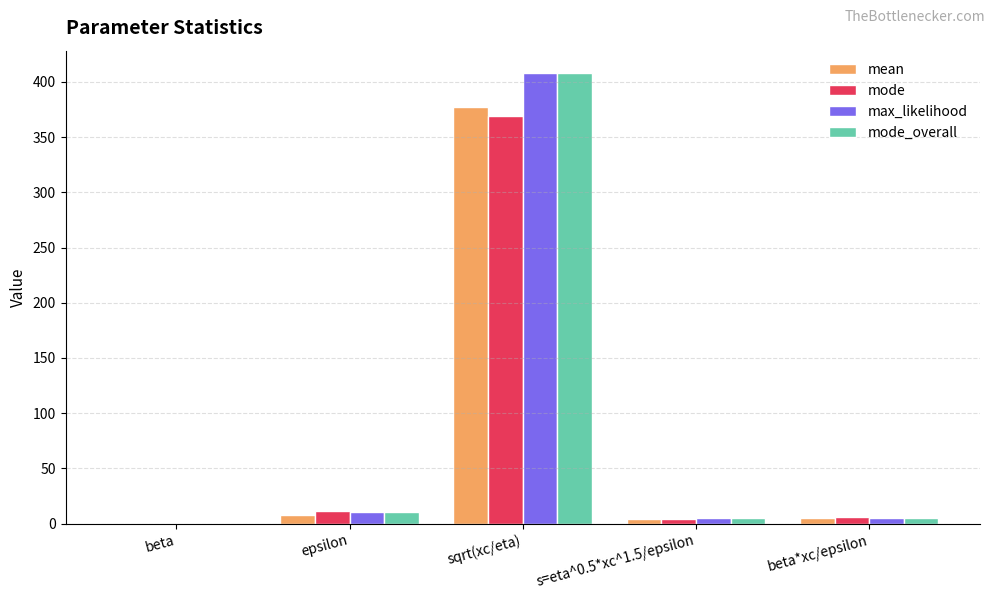

Which category has the highest value across all series?

sqrt(xc/eta)